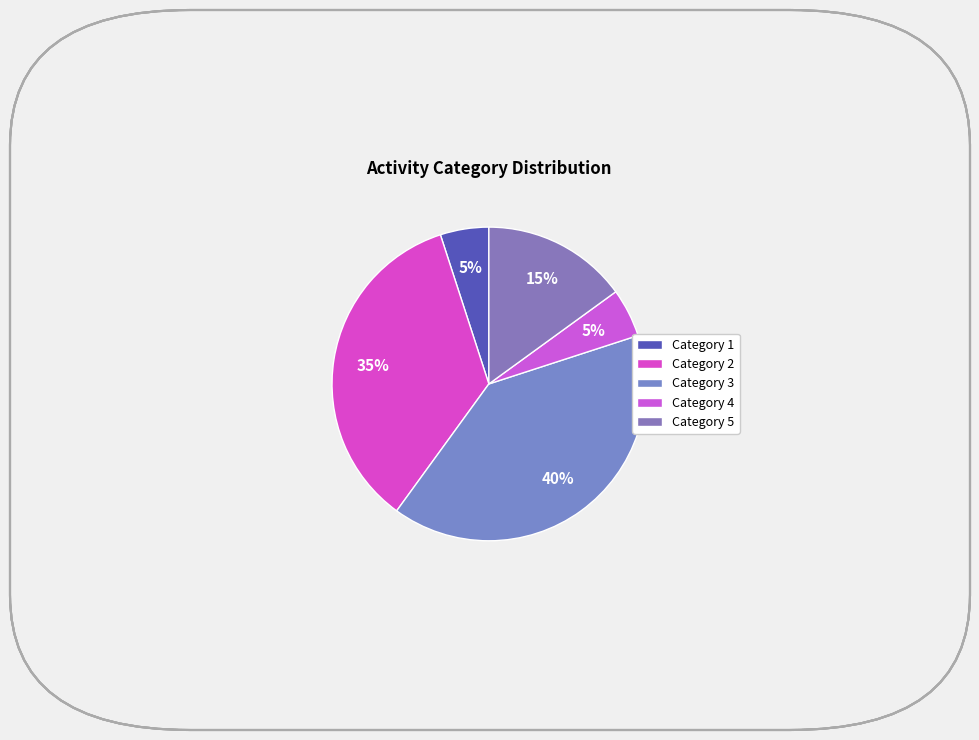

Count the number of slices in the pie.

5